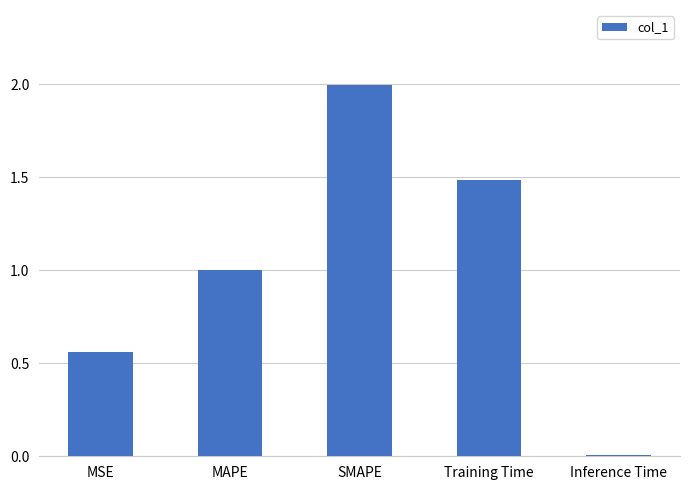

Which has a higher value, MSE or Training Time?

Training Time